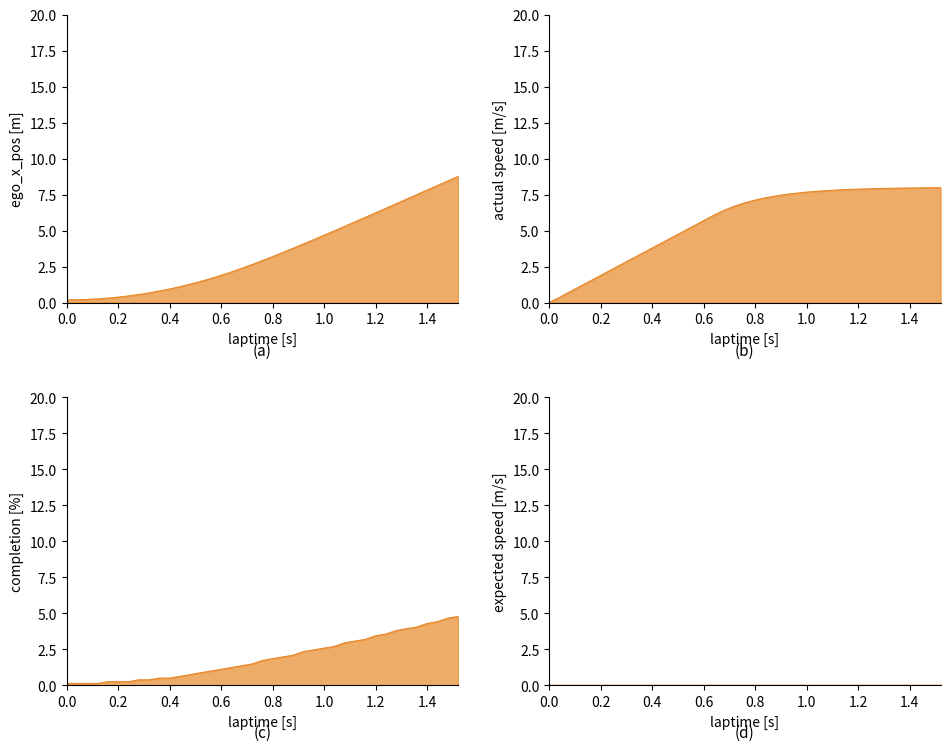

True or false: laptime and actual_speed cross at least once.

True